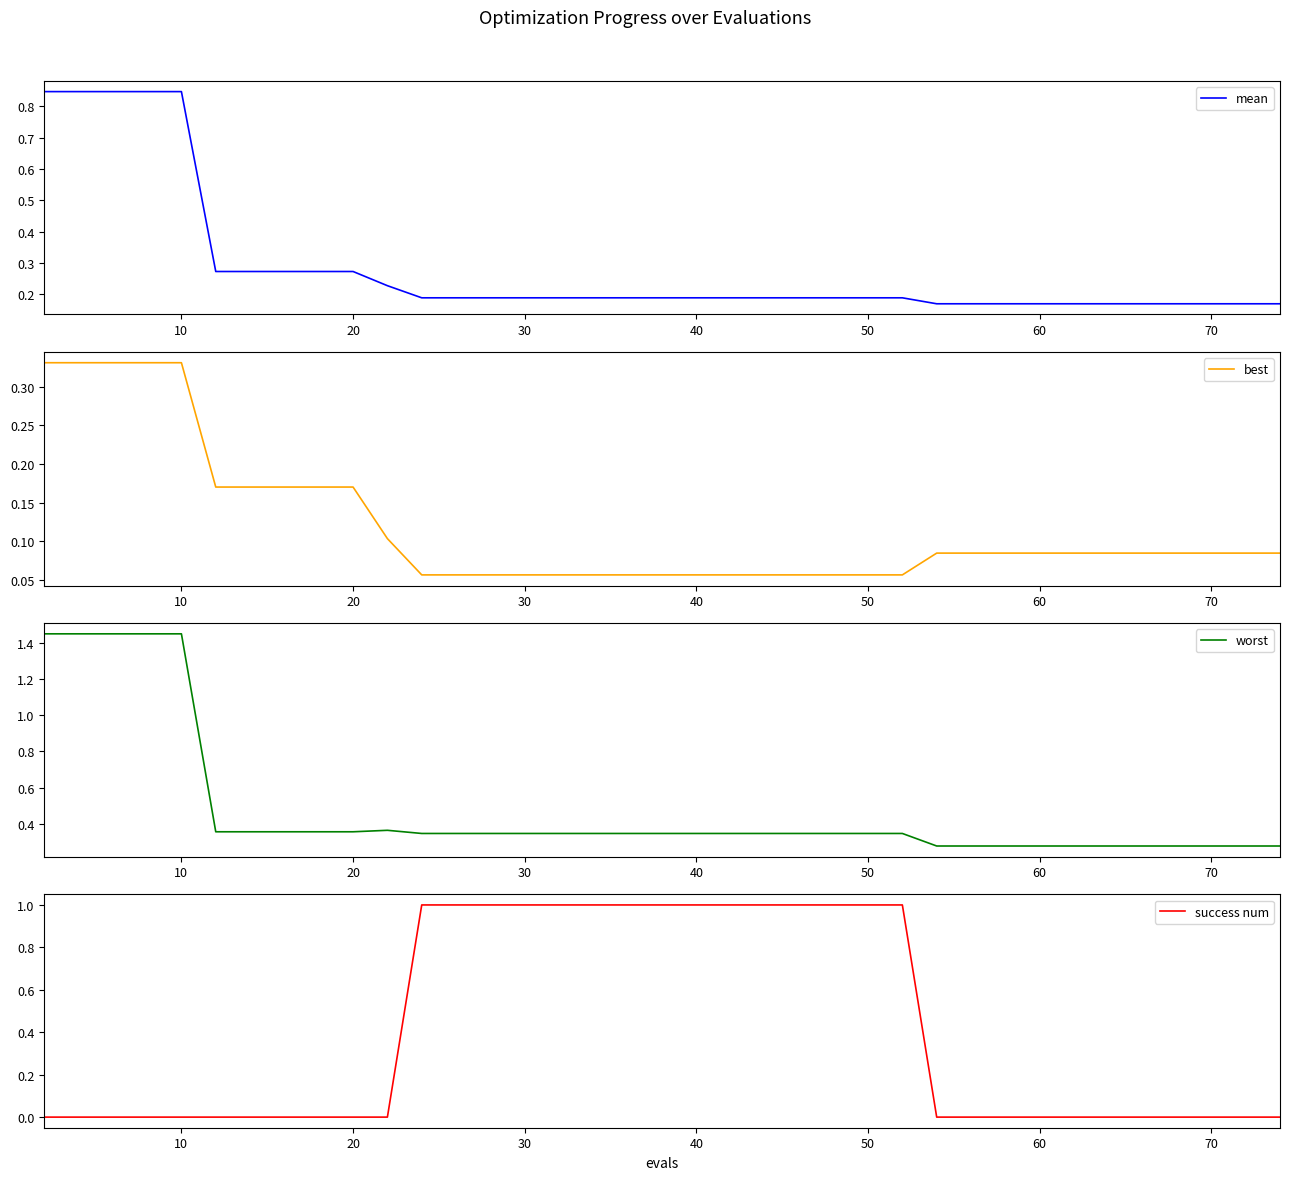

What is the lowest value of the mean series?

0.2